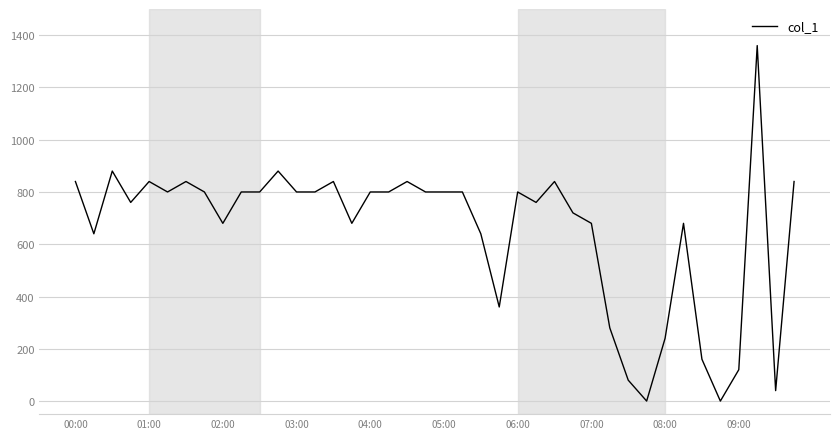

What is the difference between the maximum and minimum values?

1360